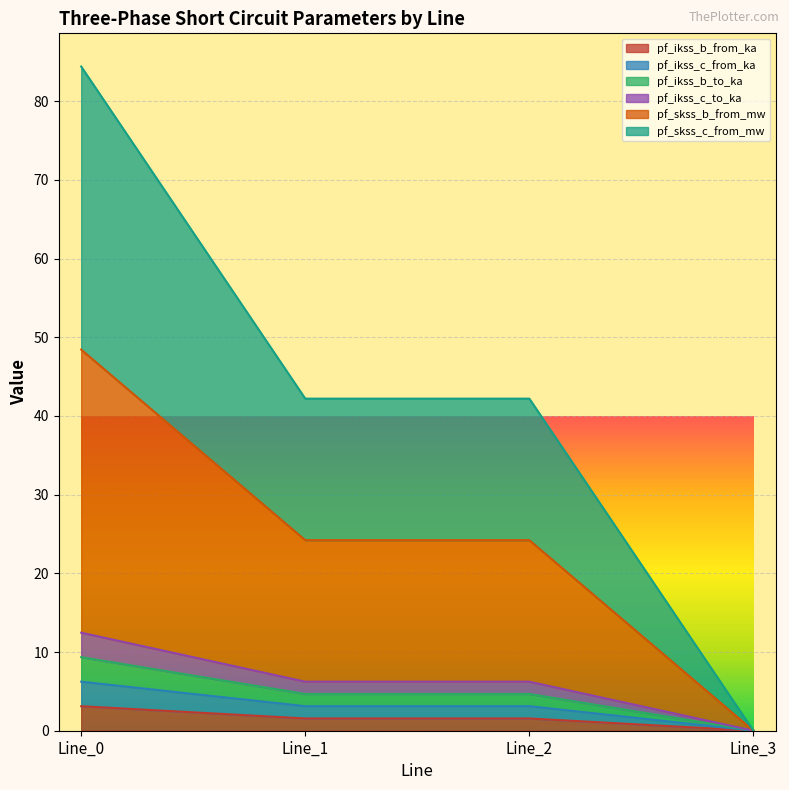

Where is pf_ikss_c_from_ka nearest to the value 1?

Line_1